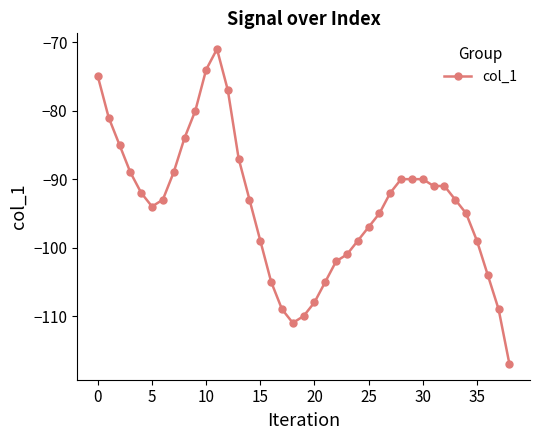

What is the smallest value displayed?

-117